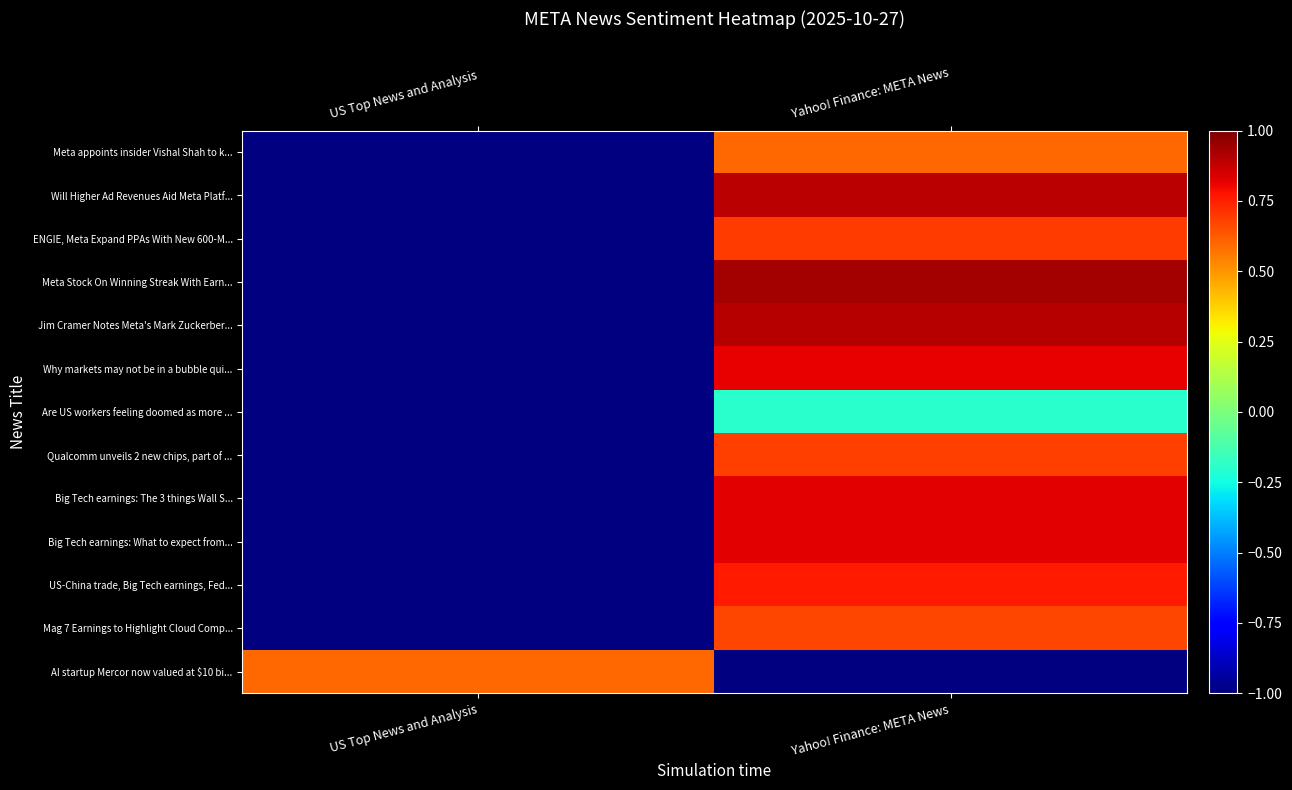

How many distinct data groups are displayed?

13